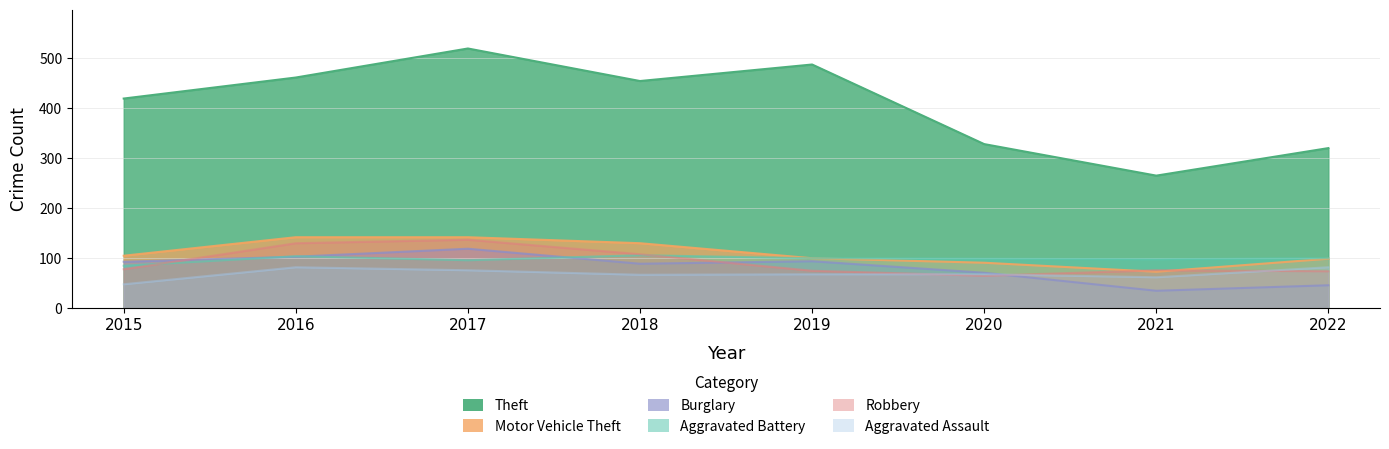

What are all the series names shown in the legend?

Theft, Motor Vehicle Theft, Burglary, Aggravated Battery, Robbery, Aggravated Assault